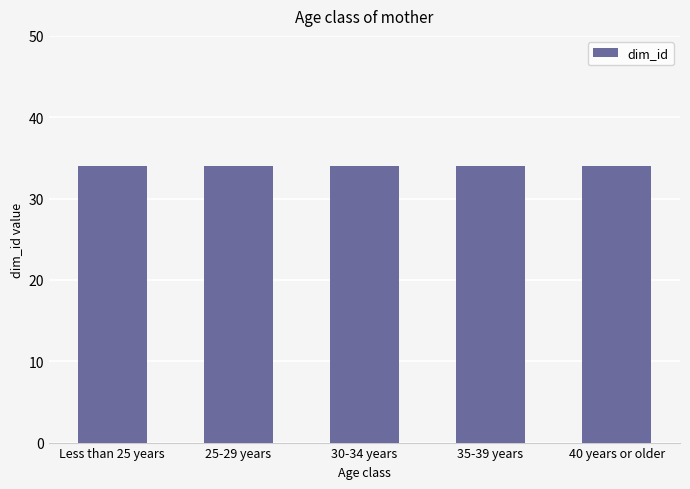

List the labels in order of value, largest first.

40 years or older, 35-39 years, 30-34 years, 25-29 years, Less than 25 years